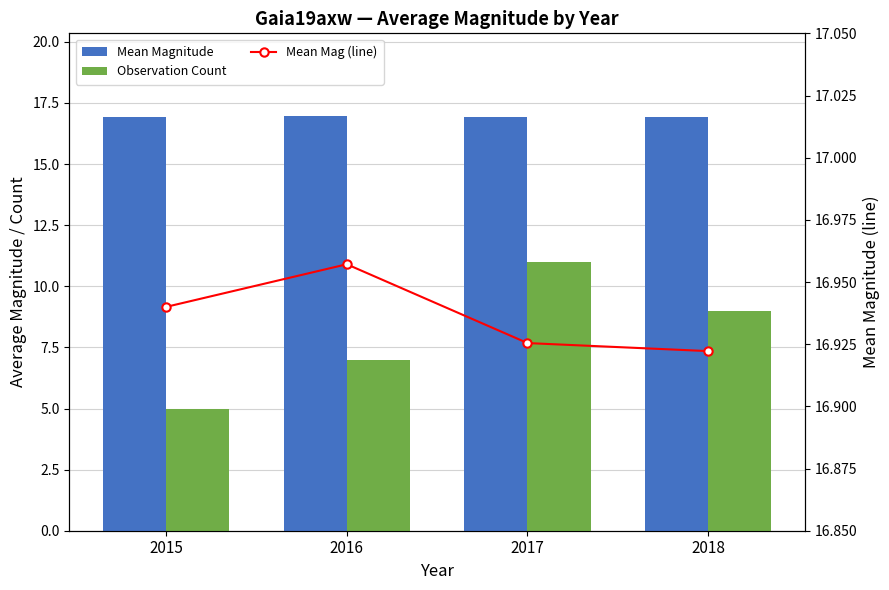

What is the total value across all series at 2018?

42.8